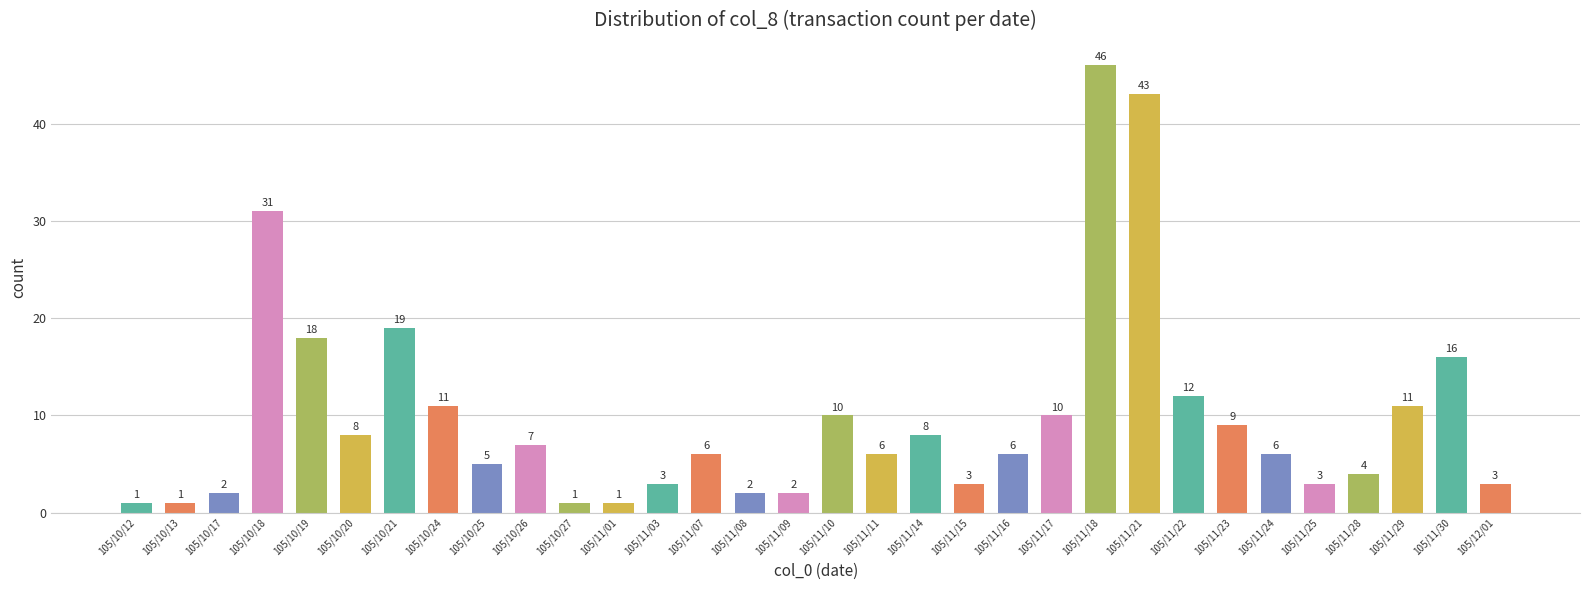

How many series are shown in this chart?

1